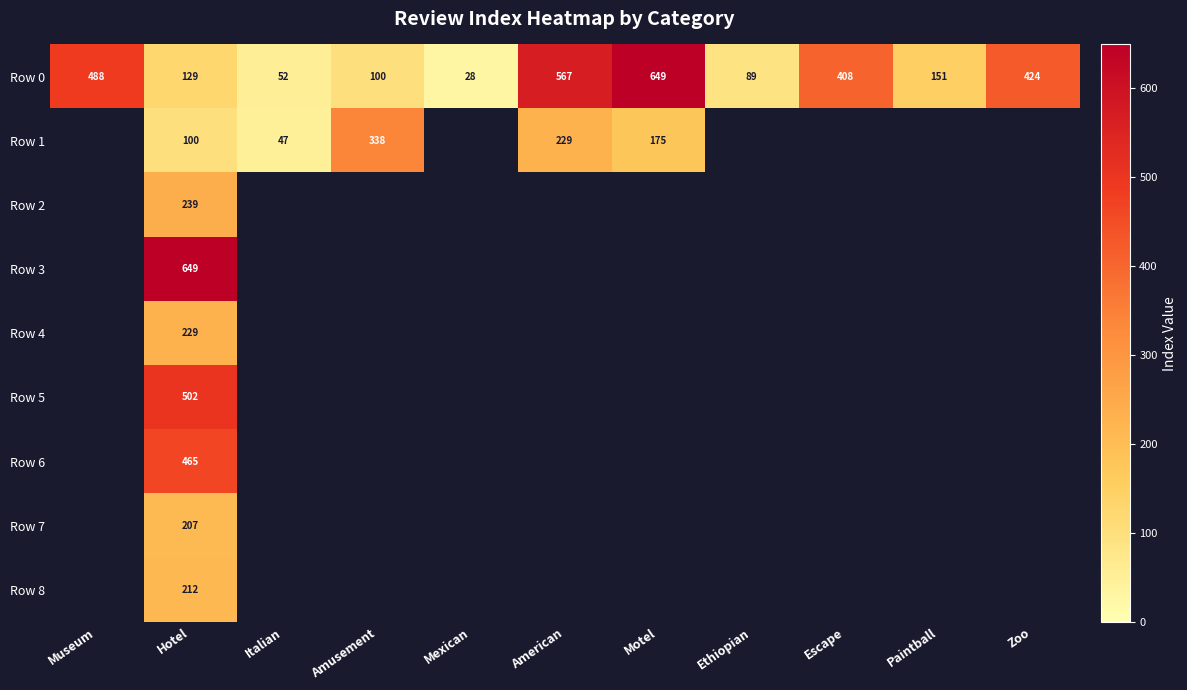

Is it true that Row 0 equals 488 at Museum?

True